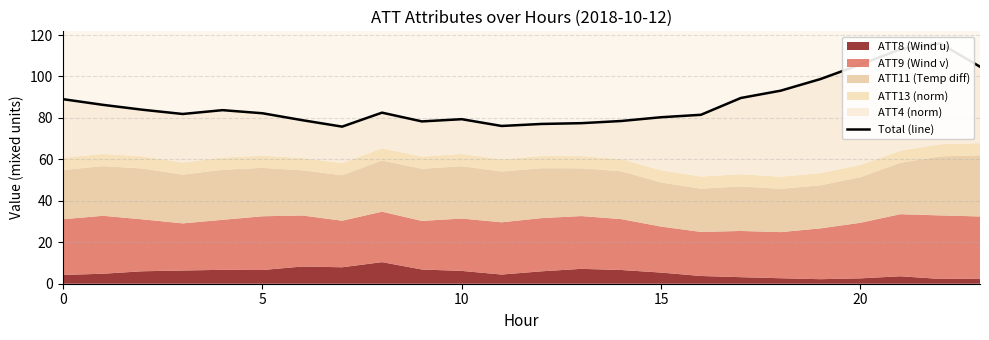

What is the label of the 5th point from the right?

19